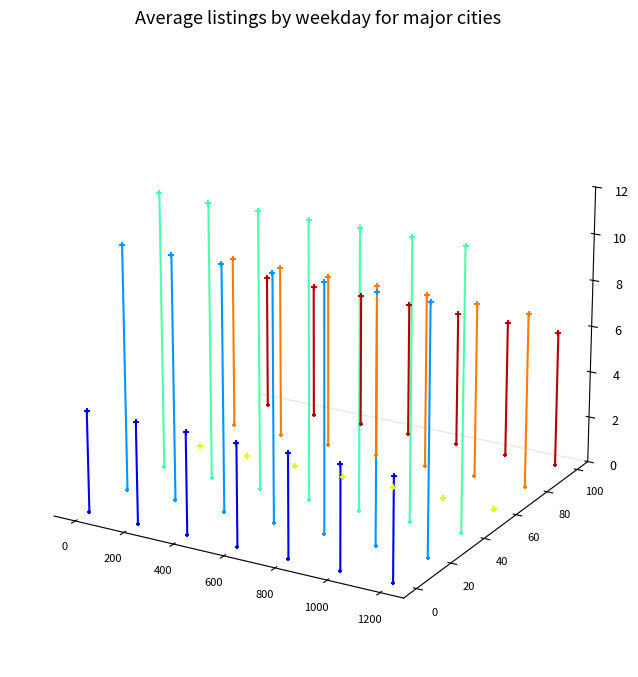

What are all the series names shown in the legend?

Xi_an, Chengdu, Chongqing, Shenzhen, Suzhou, Guangzhou